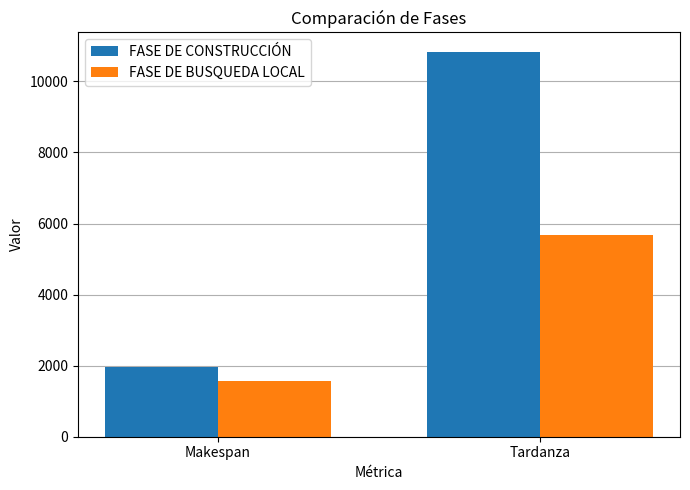

What is the difference between the maximum and minimum values in the FASE DE CONSTRUCCIÓN series?

8876